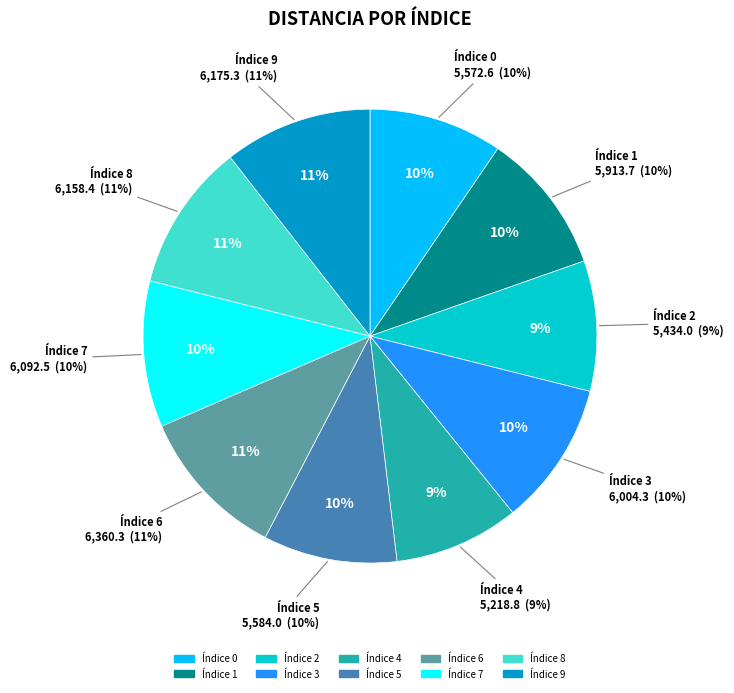

To the nearest percent, what is the average slice percentage?

10%